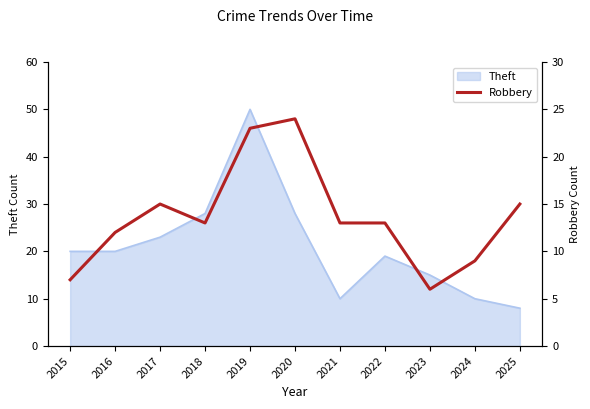

Which label corresponds to the smallest value in the chart?

2023